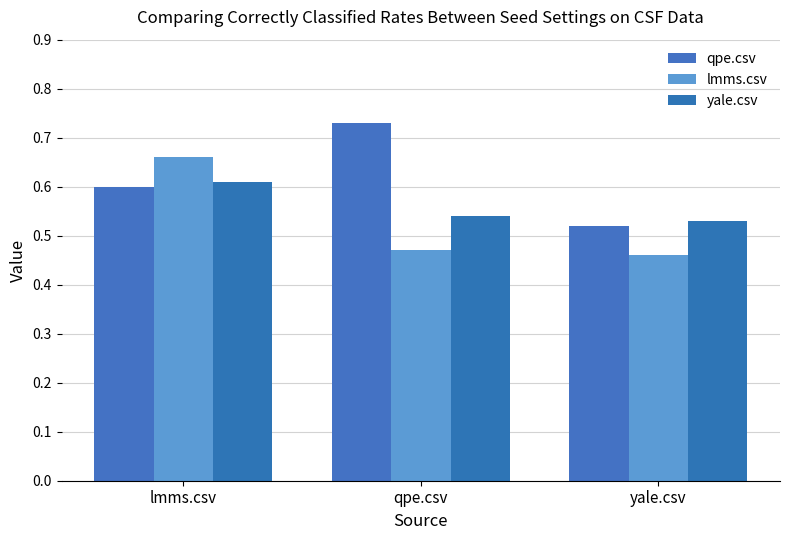

Reading left to right, extract all data points from this chart.

qpe.csv: lmms.csv=0.6	qpe.csv=0.7	yale.csv=0.5
lmms.csv: lmms.csv=0.7	qpe.csv=0.5	yale.csv=0.5
yale.csv: lmms.csv=0.6	qpe.csv=0.5	yale.csv=0.5